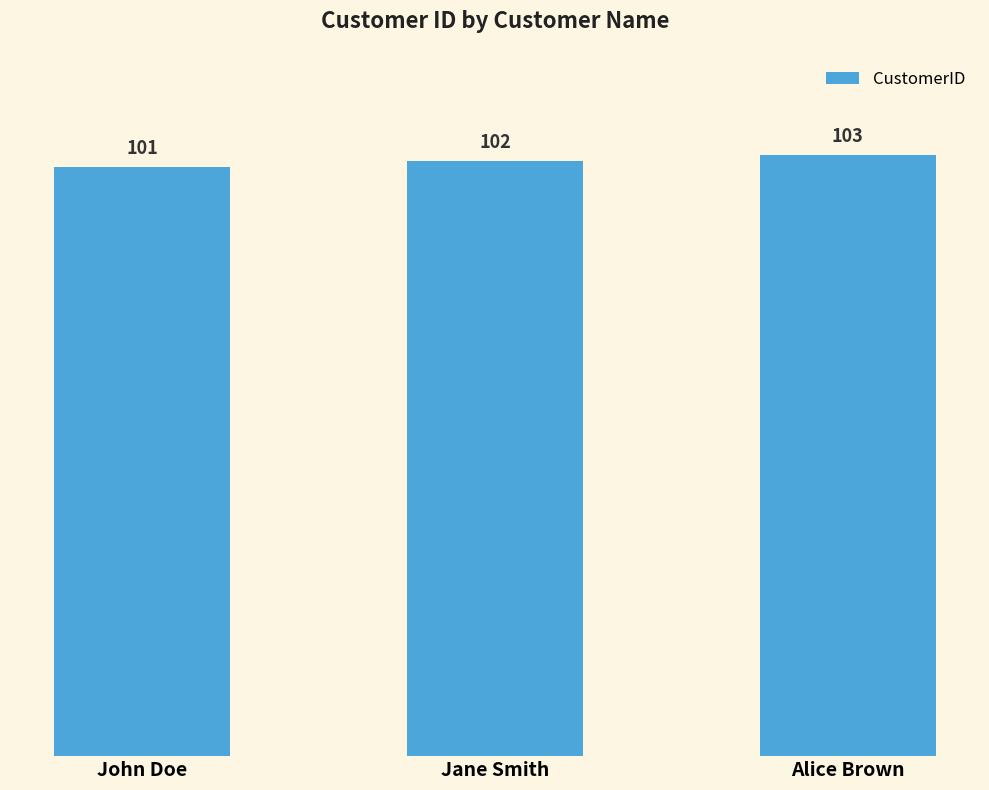

Is it true that the value at John Doe is 101?

True